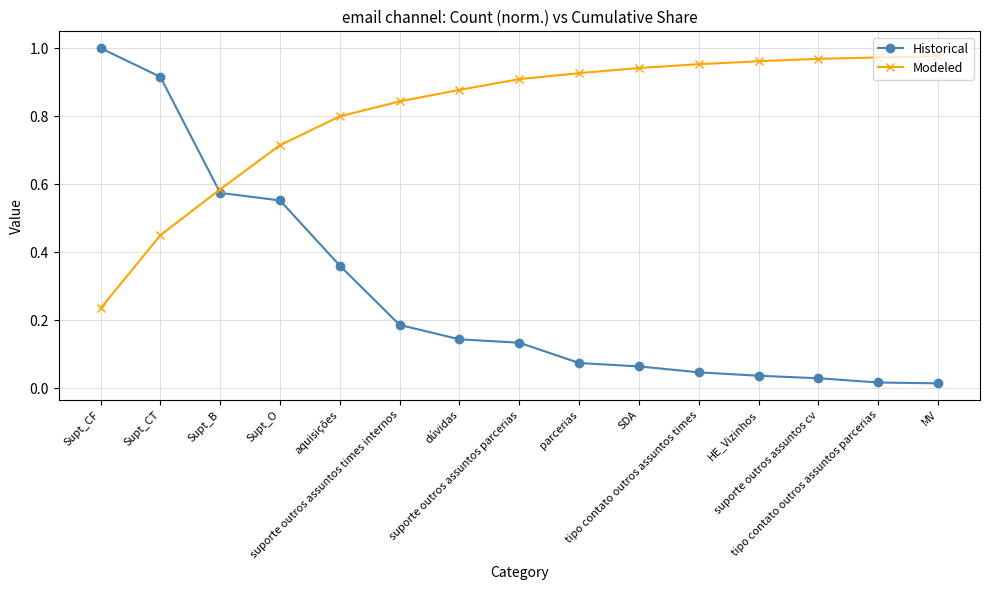

Which series has the widest spread of values?

Historical